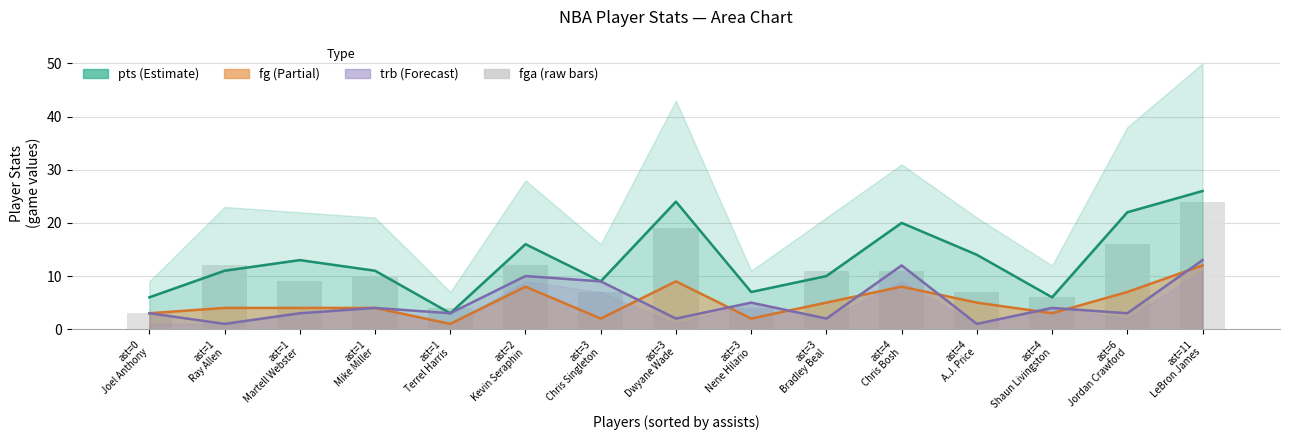

How many bars are there in total?

15